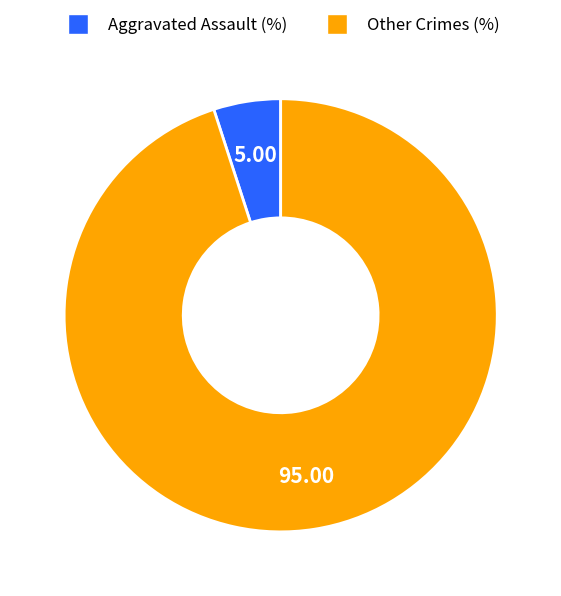

Does any single category account for the majority?

Yes